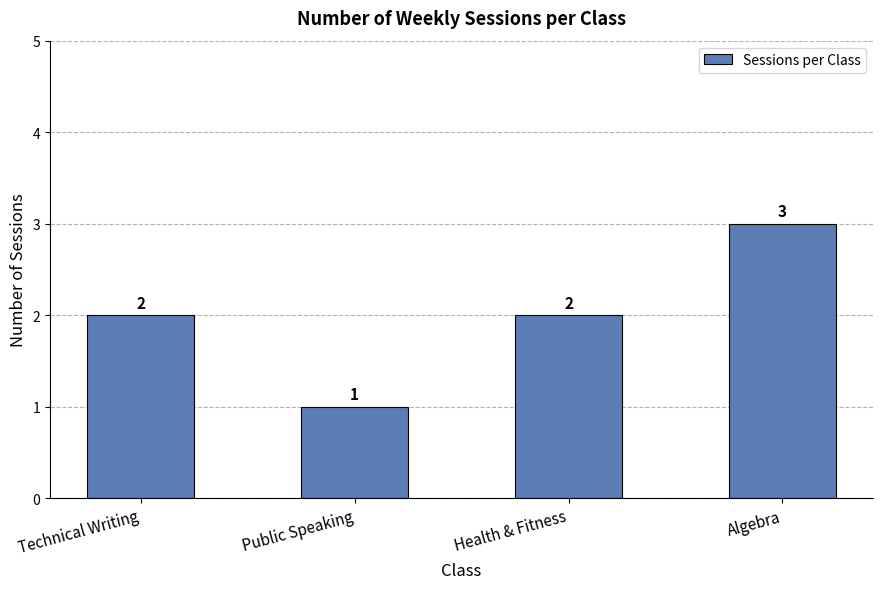

What is the label of the 1st bar from the right?

Algebra